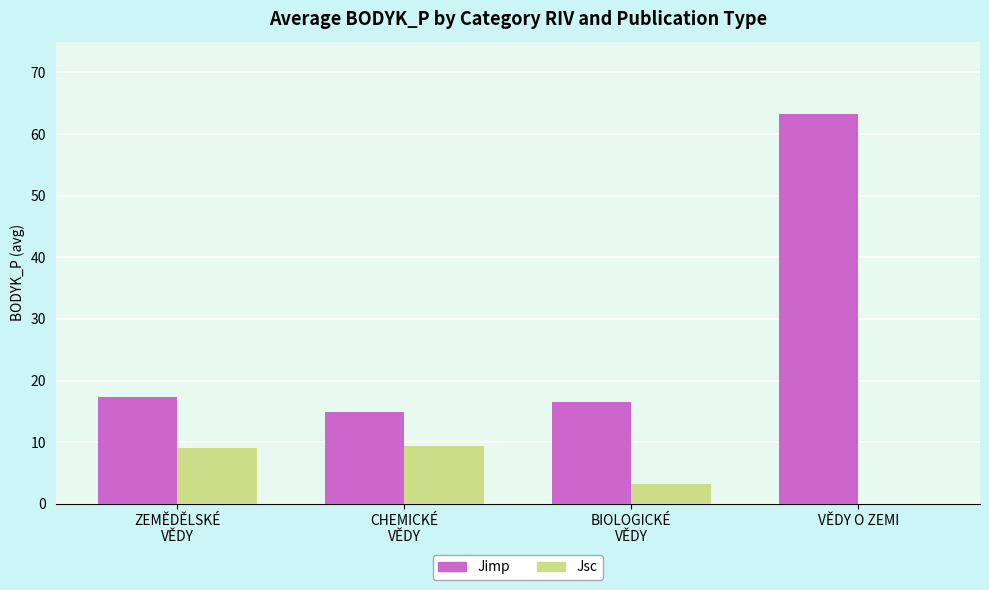

What is the difference between the Jimp values at BIOLOGICKÉ
VĚDY and ZEMĚDĚLSKÉ
VĚDY?

0.8